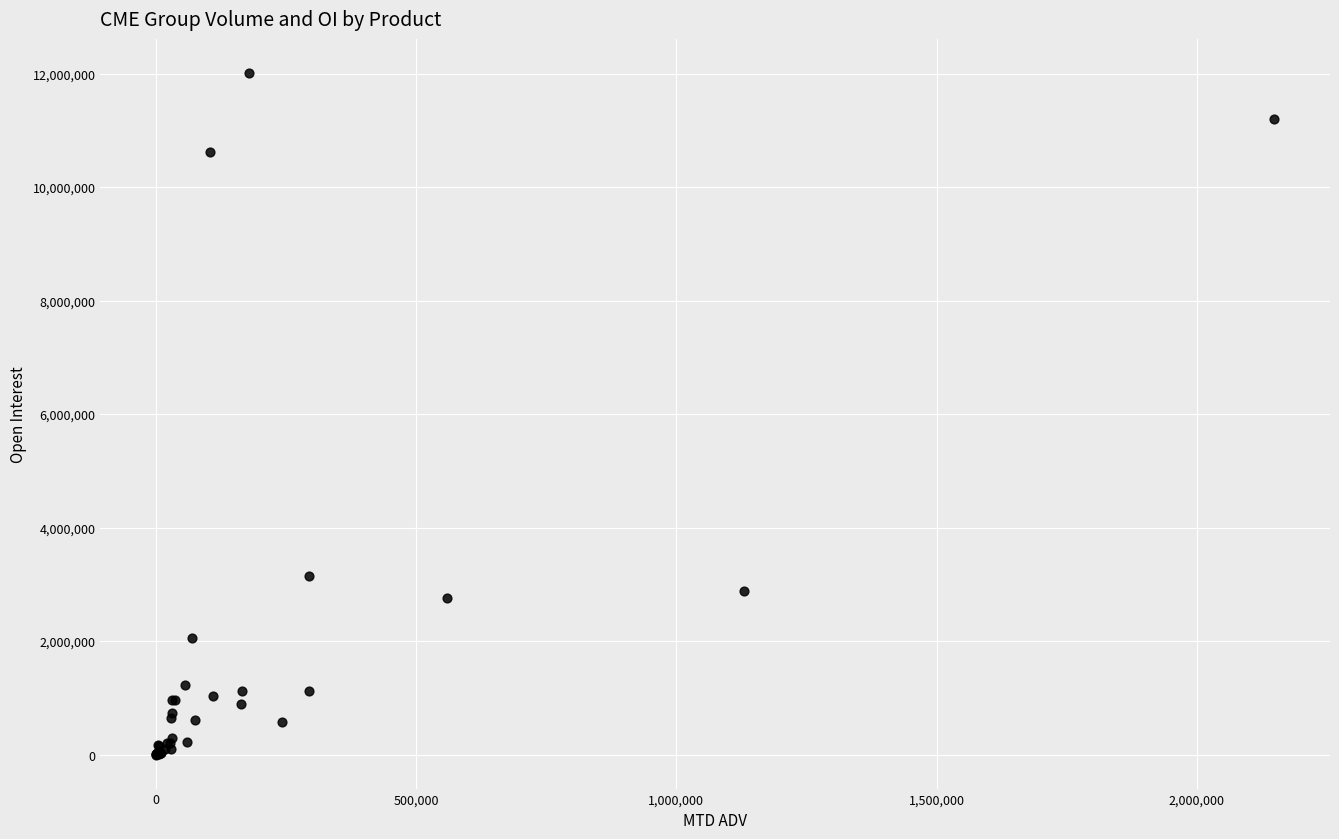

What Y value in the scatter plot is closest to 6006530?

3147003